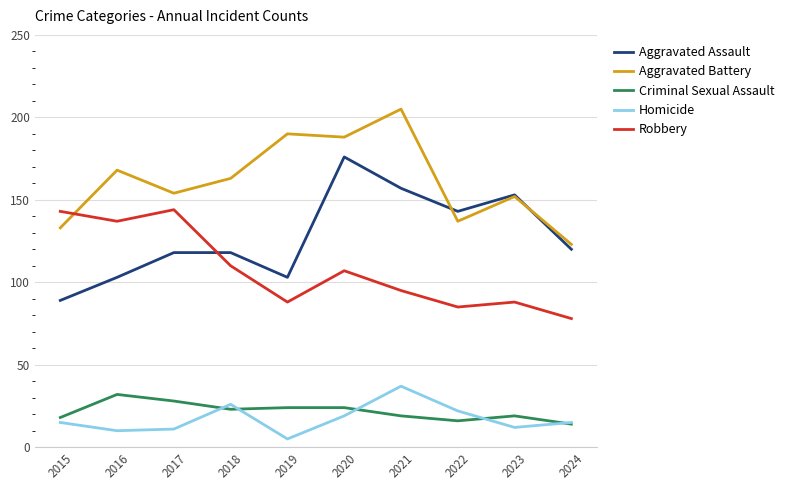

Is this an area chart (filled region under the line)?

No